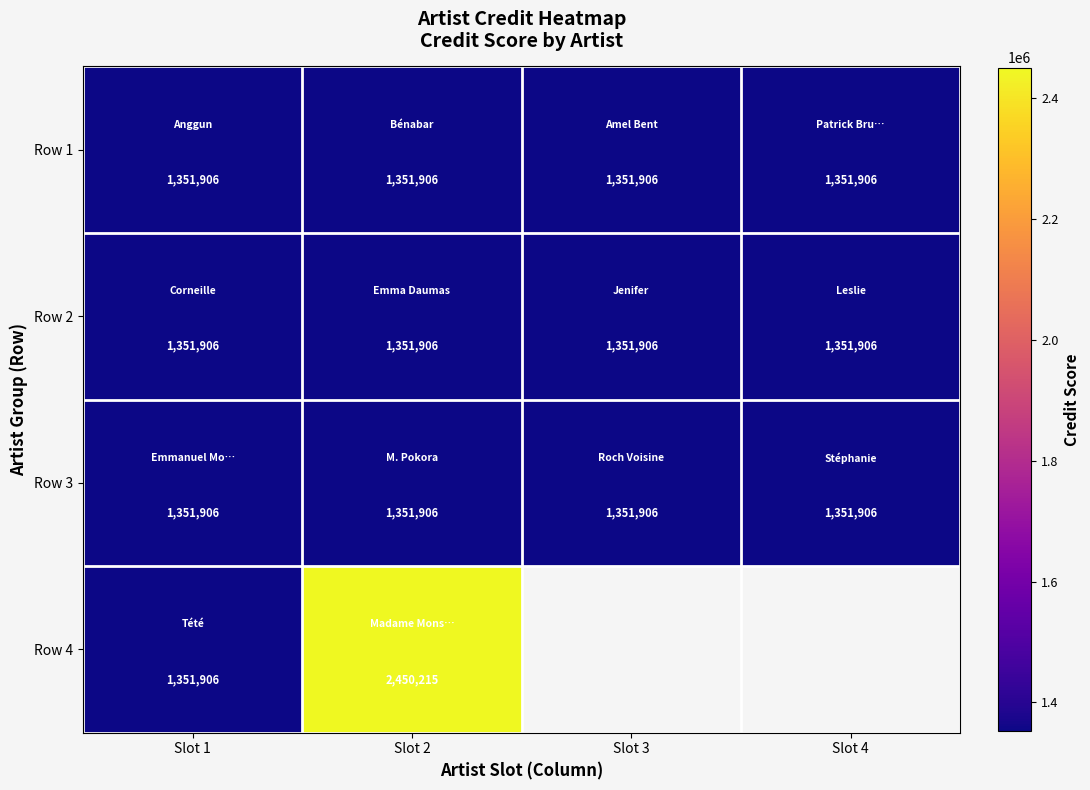

Between Slot 3 and Slot 1, which is larger?

Slot 3